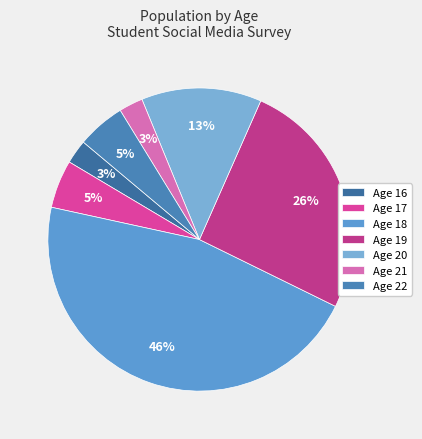

Is there a majority slice in this chart?

No